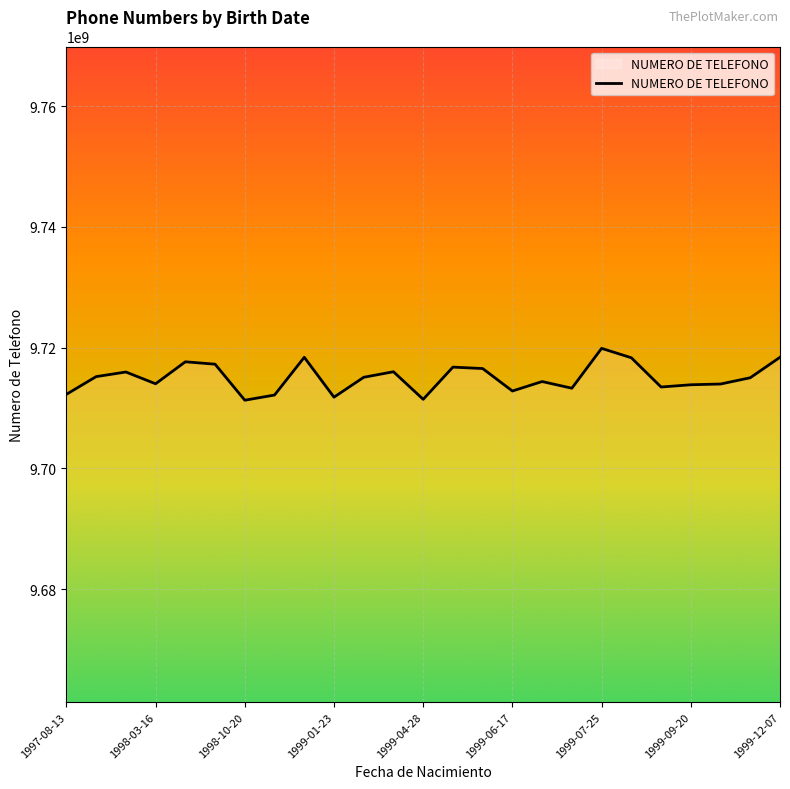

What is the greatest value displayed?

9719884435